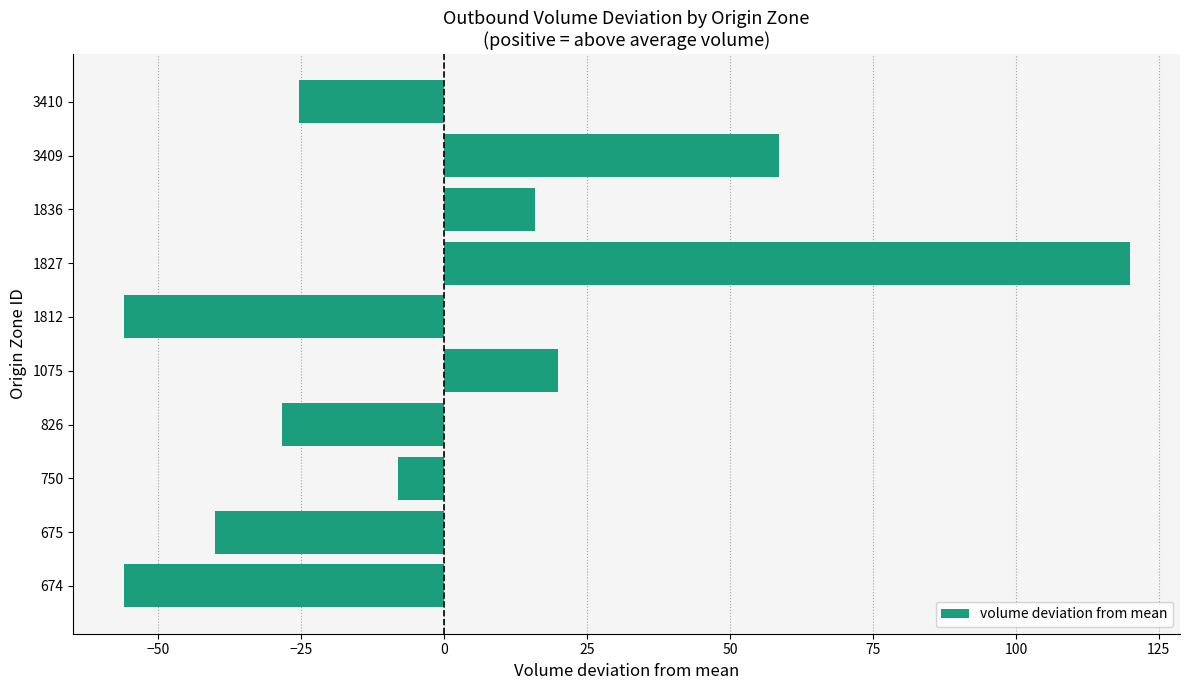

What is the change in value from 1075 to 1827?

+100.0